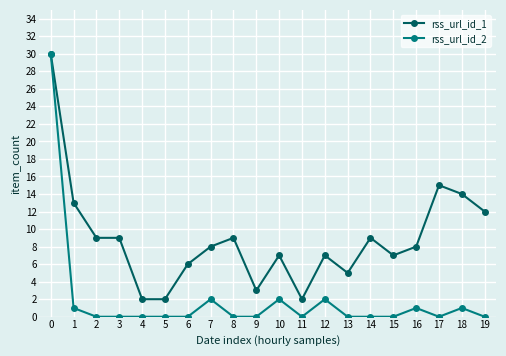

At which category is the sum across all series the highest?

0